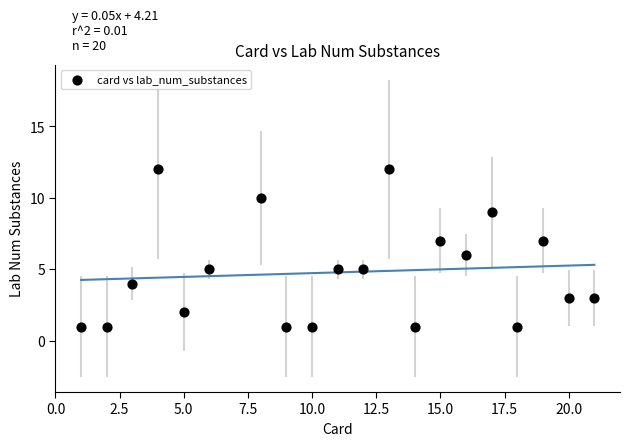

What is the range of X values (max minus min)?

20